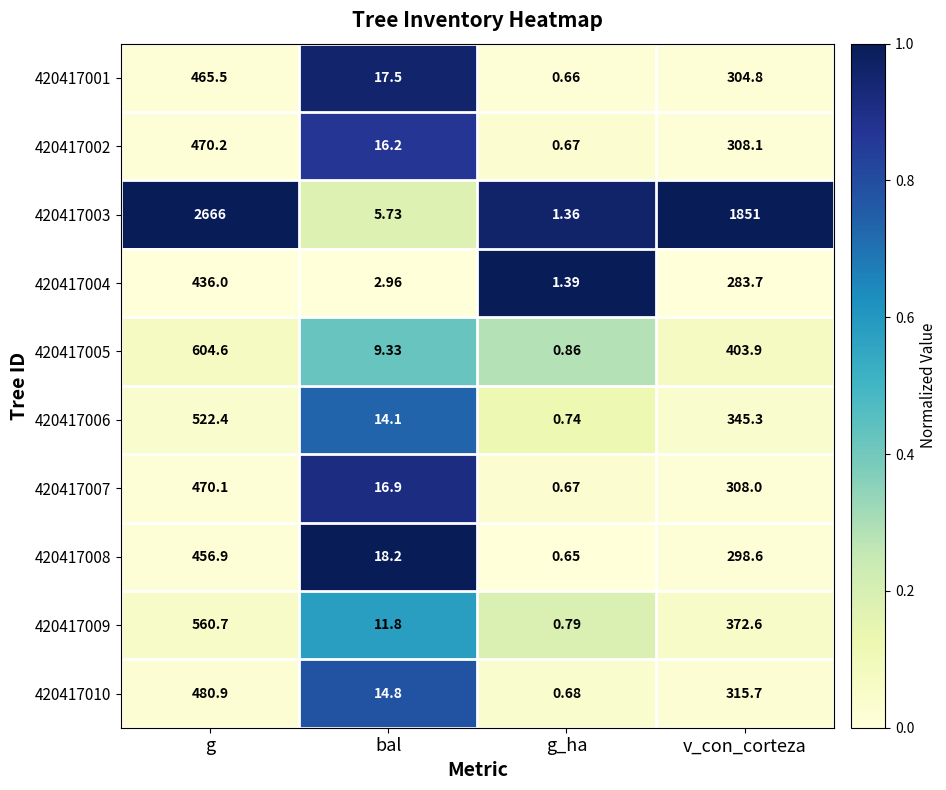

Which series has the largest total across all categories?

420417003